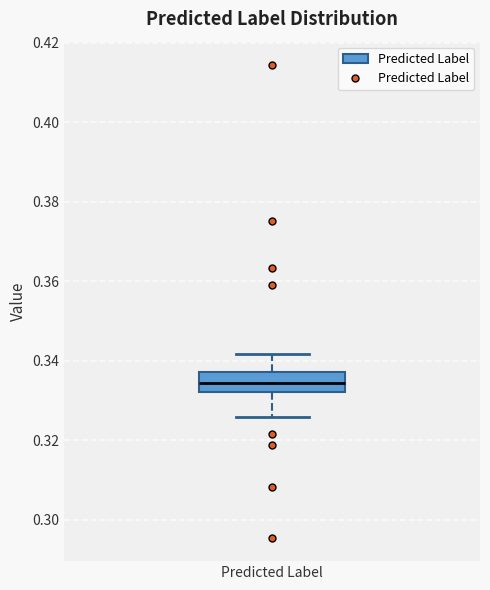

Transcribe this box plot: give where the median line is, the range the box spans, and where the two whiskers end, as read against the y-axis. The values are not printed on the chart, so give them approximately, as read against the axis.

median 0.334, box 0.332 to 0.338, whiskers 0.326 to 0.342